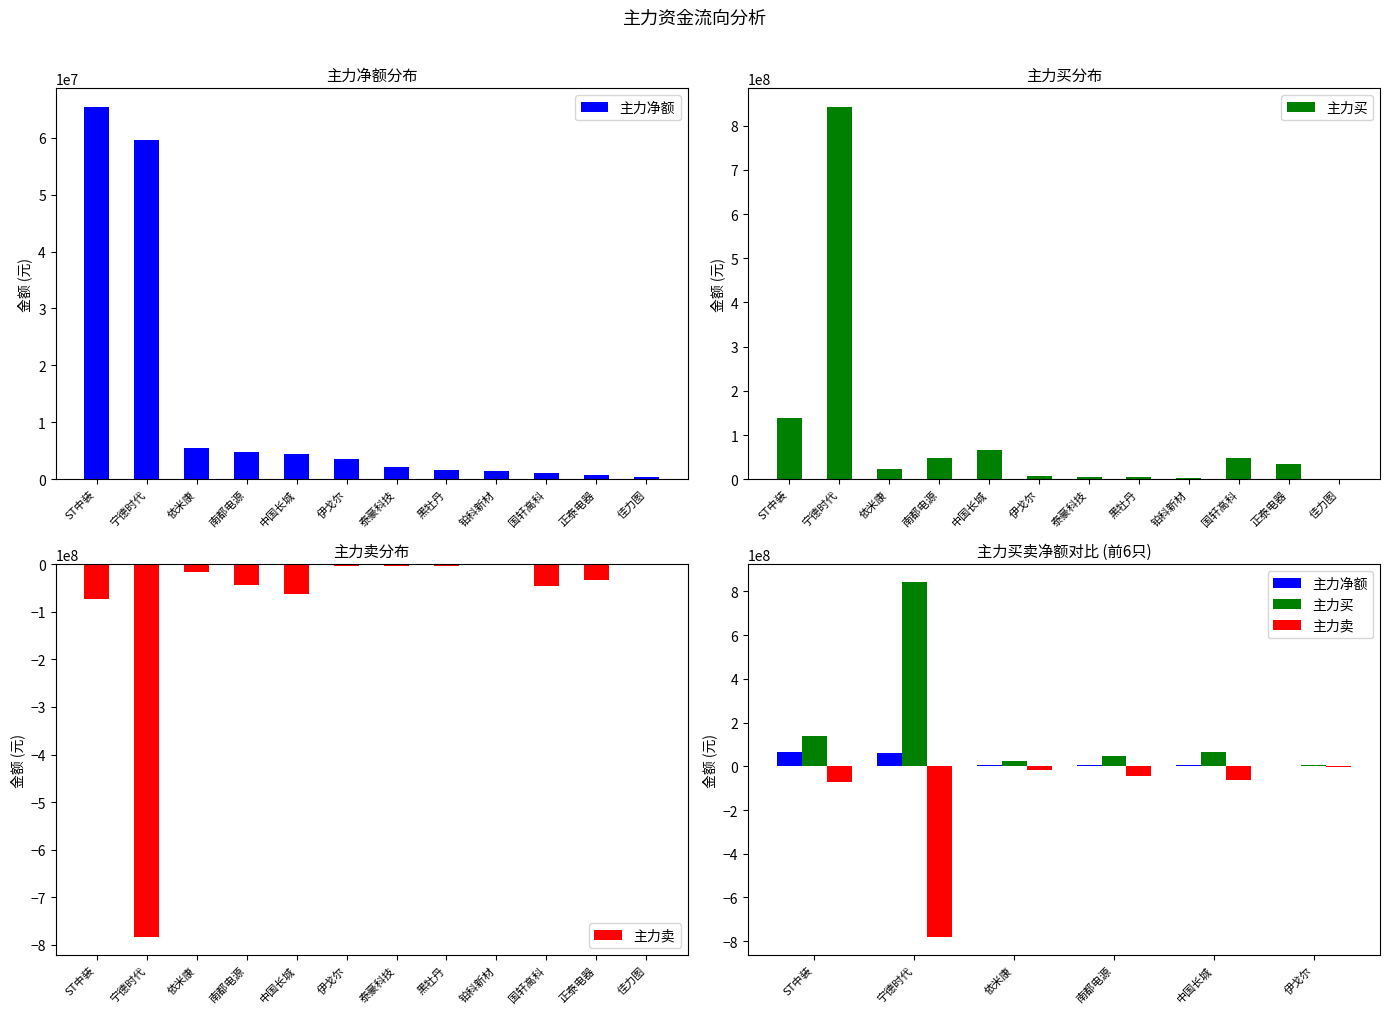

Is the value of 主力卖 at 伊戈尔 greater than the value of 主力买 at 伊戈尔?

No